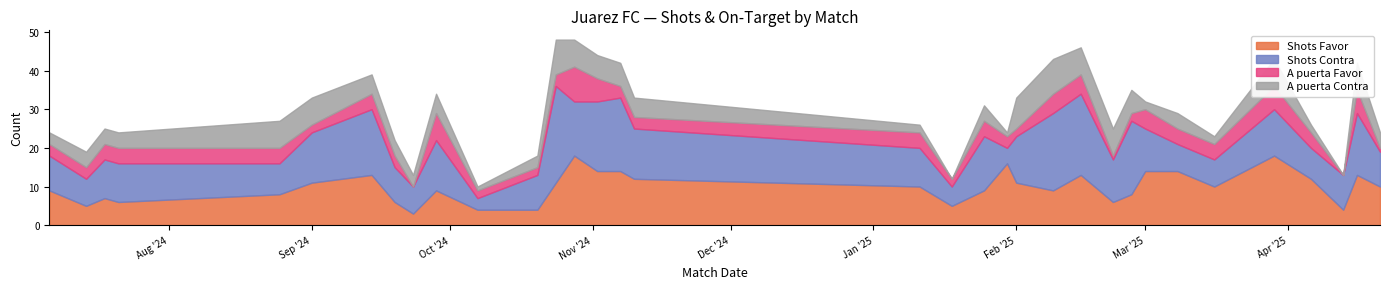

Which has a higher value, 28/10/2024 or 01/09/2024?

28/10/2024